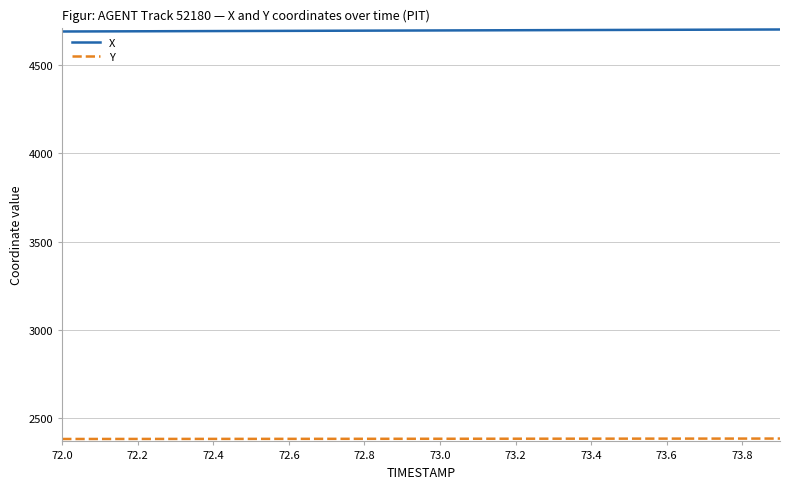

What is the maximum value shown in the chart?

4699.3